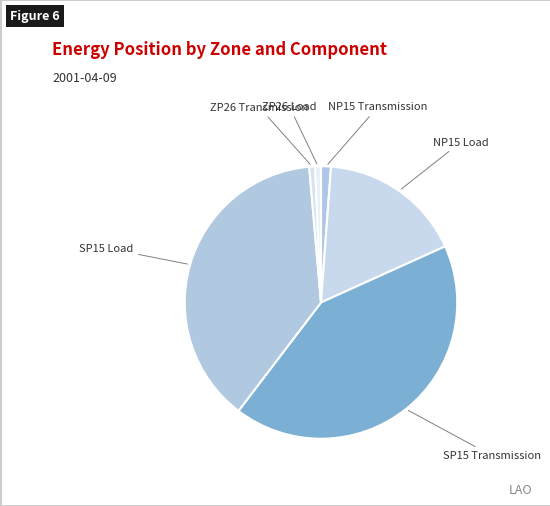

What is the ratio of the value at ZP26 Load to the value at NP15 Transmission?

0.6